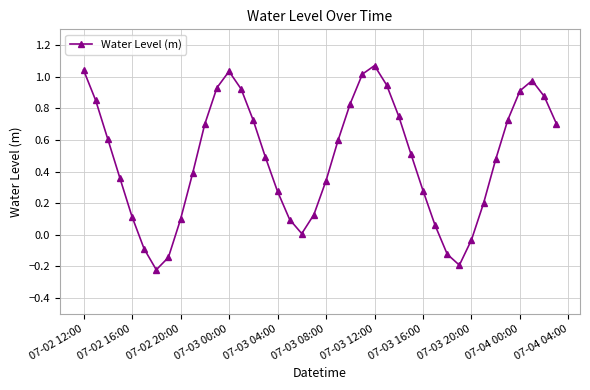

True or false: the data has more than 1 interior local peaks.

True